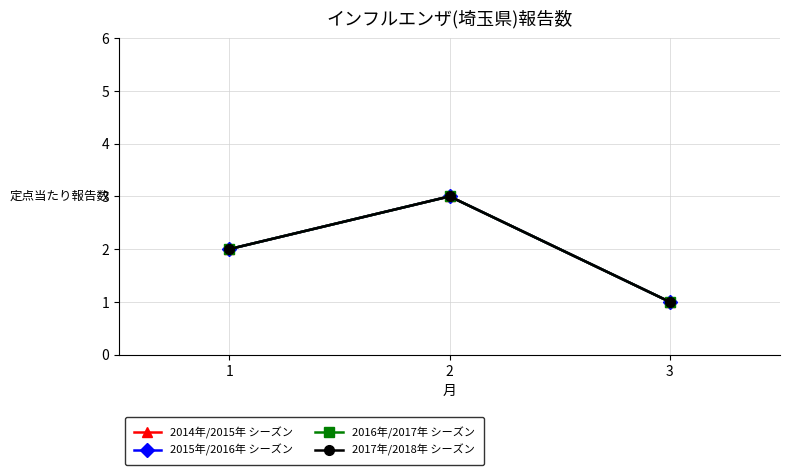

Does the chart have visible grid lines?

Yes